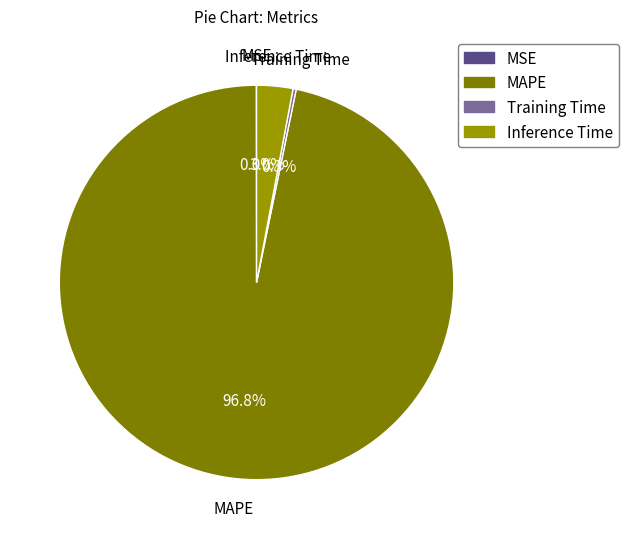

What is the largest slice in the pie chart?

MAPE